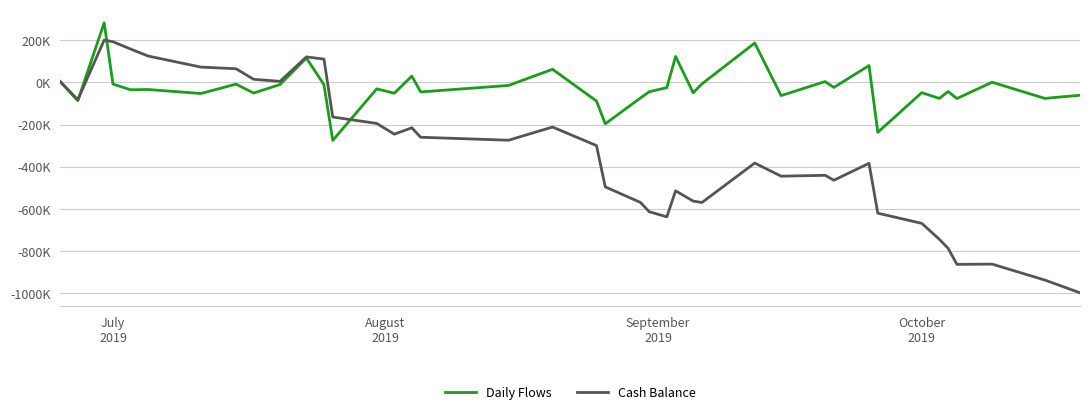

Is this an area chart (filled region under the line)?

No